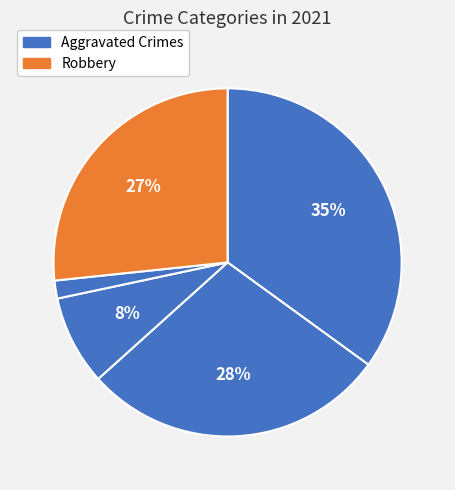

How many slices are in this pie chart?

5